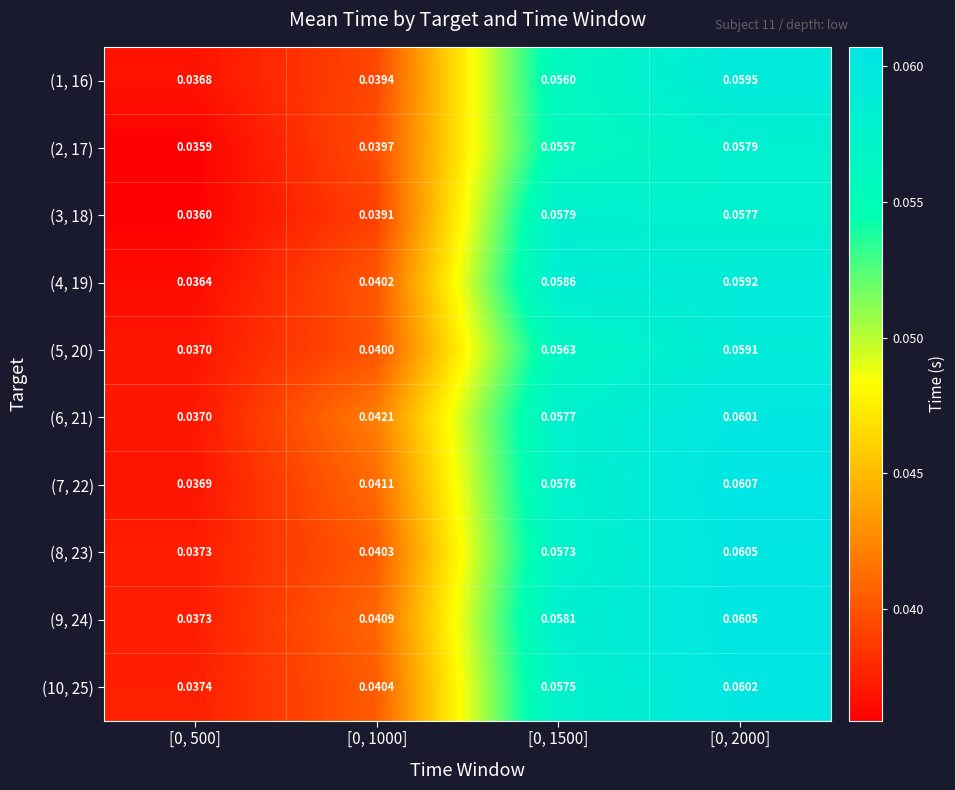

Is the value of (4, 19) at [0, 2000] greater than the value of (7, 22) at [0, 2000]?

No